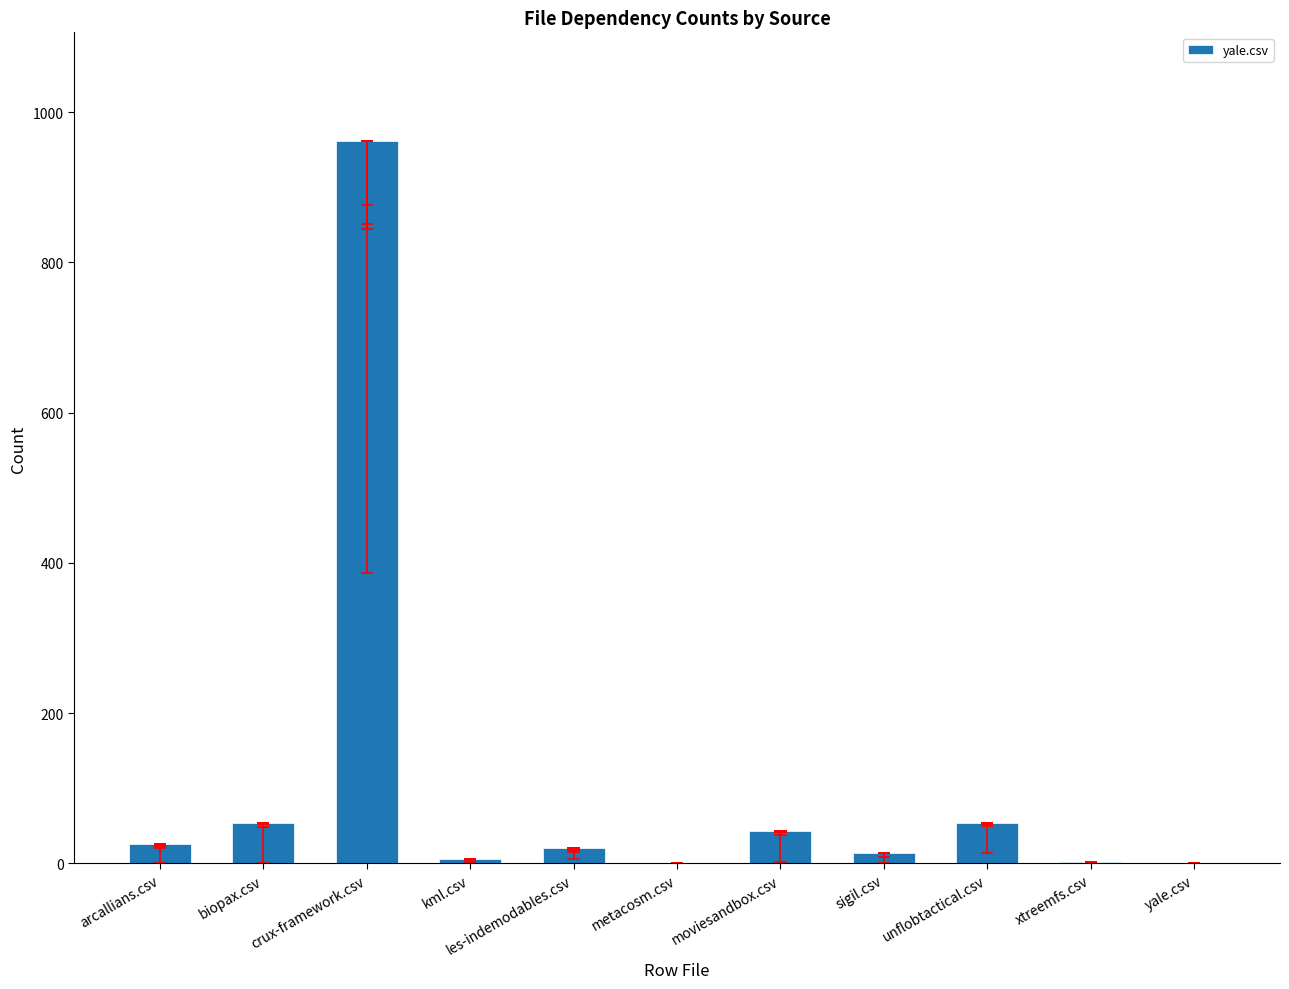

What is the change in value from kml.csv to unflobtactical.csv?

+48